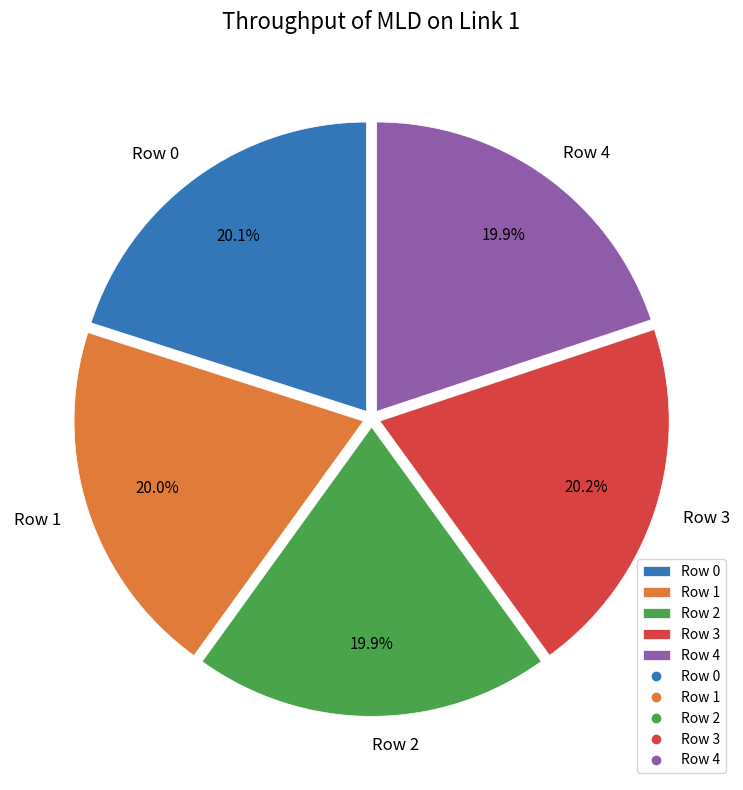

To the nearest percent, what is the average slice percentage?

20%